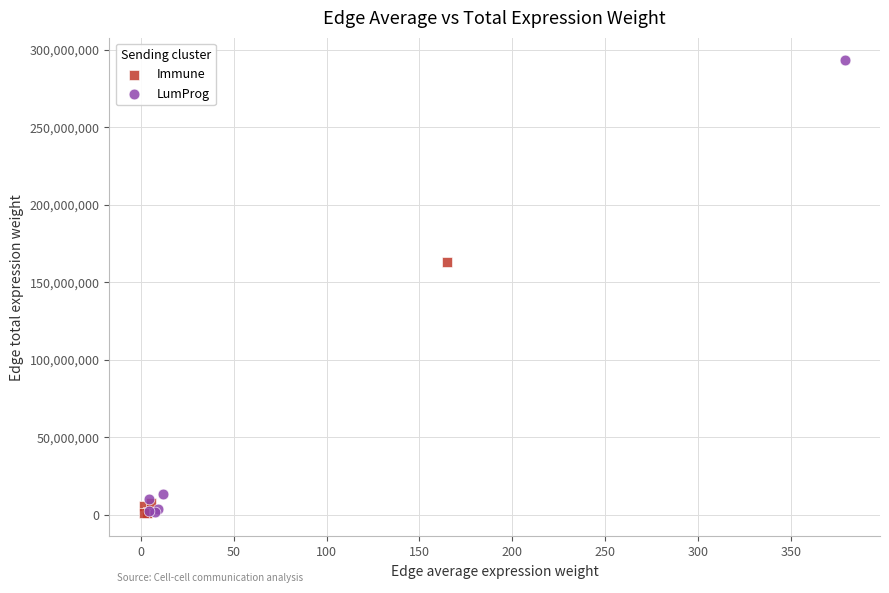

Which series contains the highest Y value?

LumProg